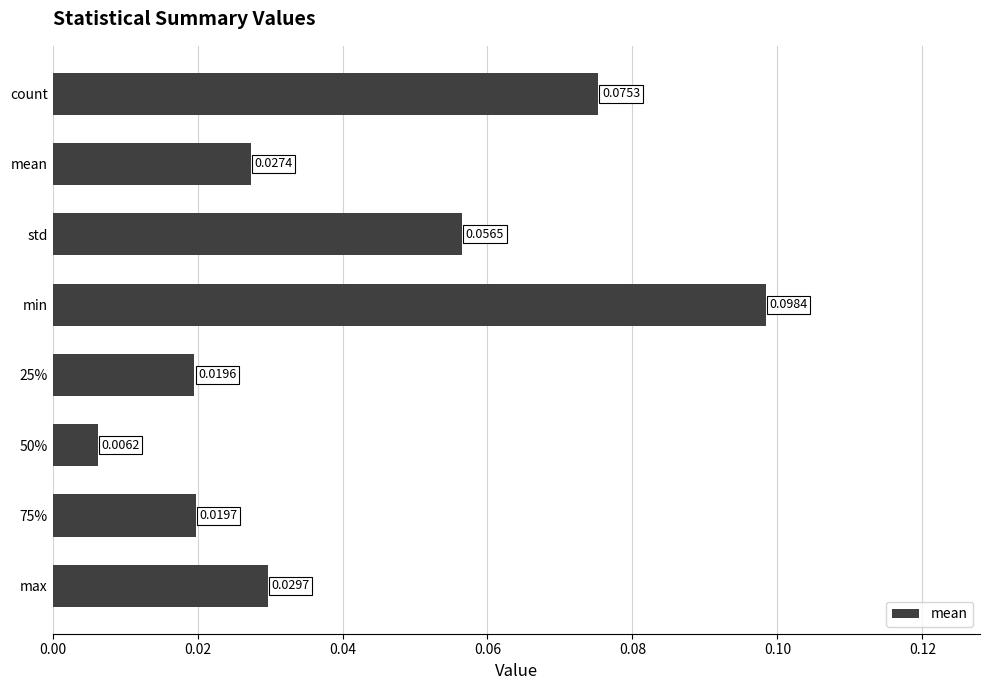

Which has a higher value, min or count?

min